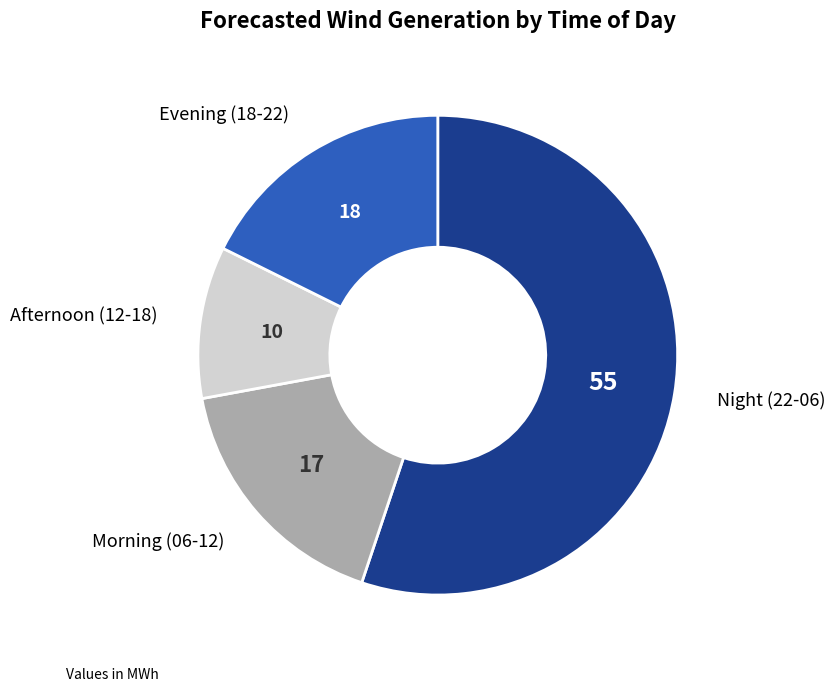

Is there any slice that represents more than half of the pie?

Yes